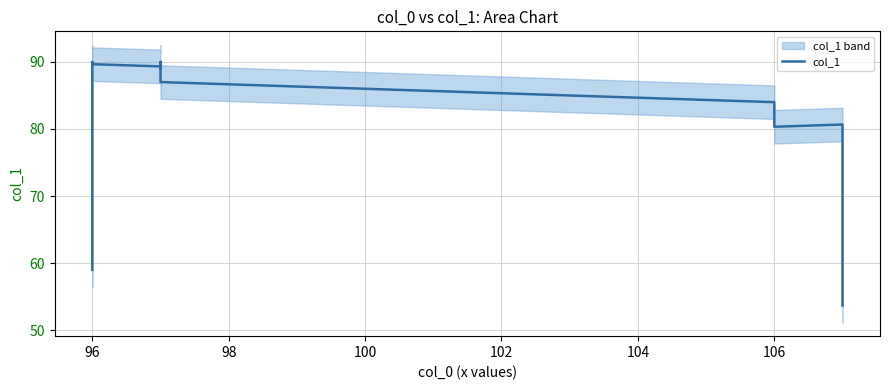

Count the number of data series in this chart.

1